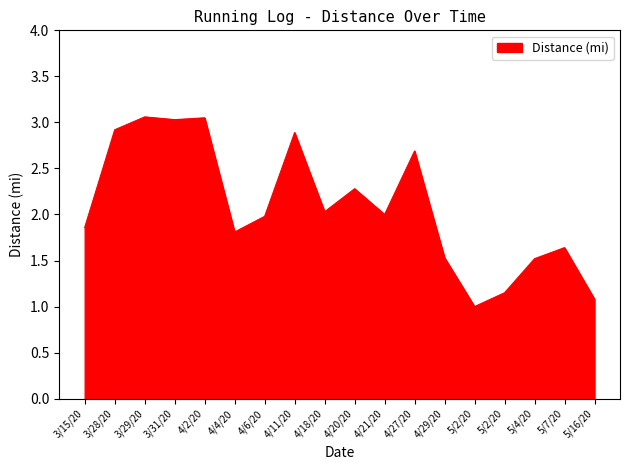

How many lines are shown in the chart?

1